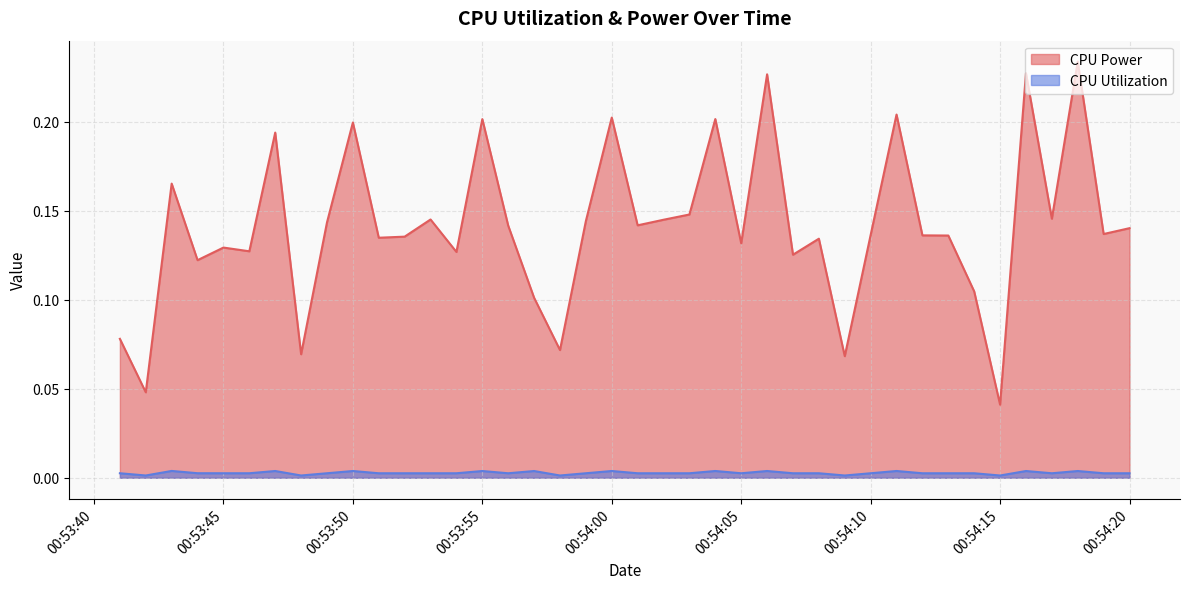

True or false: CPU Power and CPU Utilization cross at least once.

False